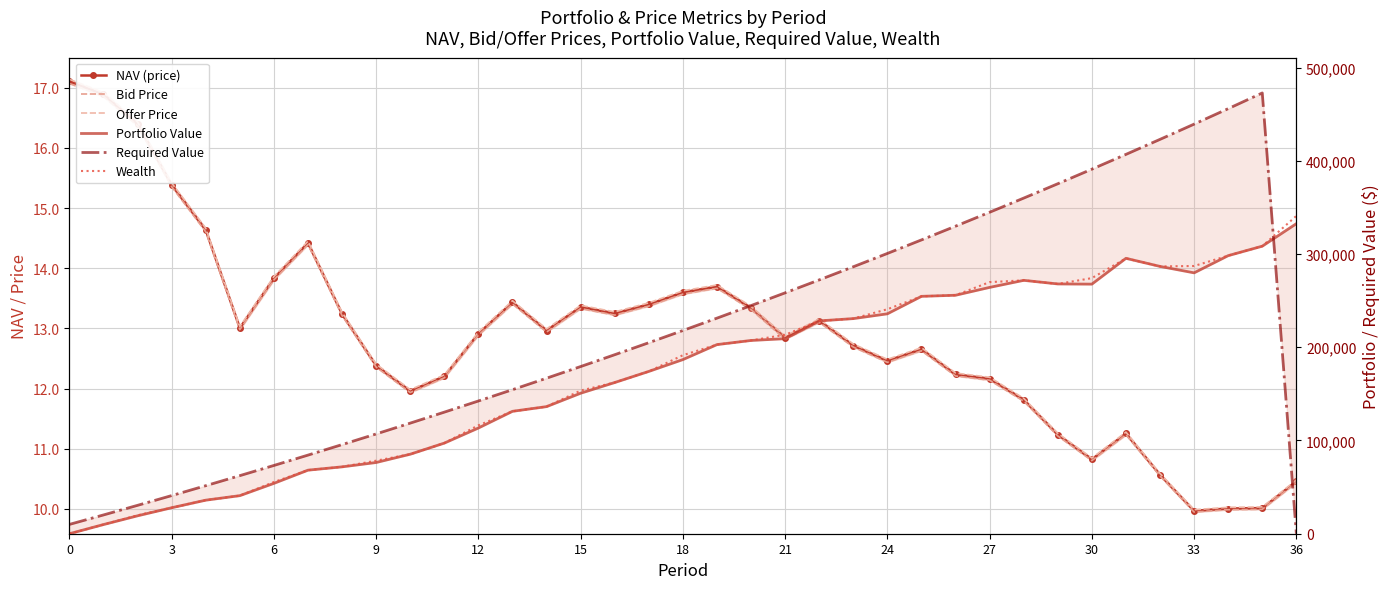

What is the average value of the Offer Price series?

12.9